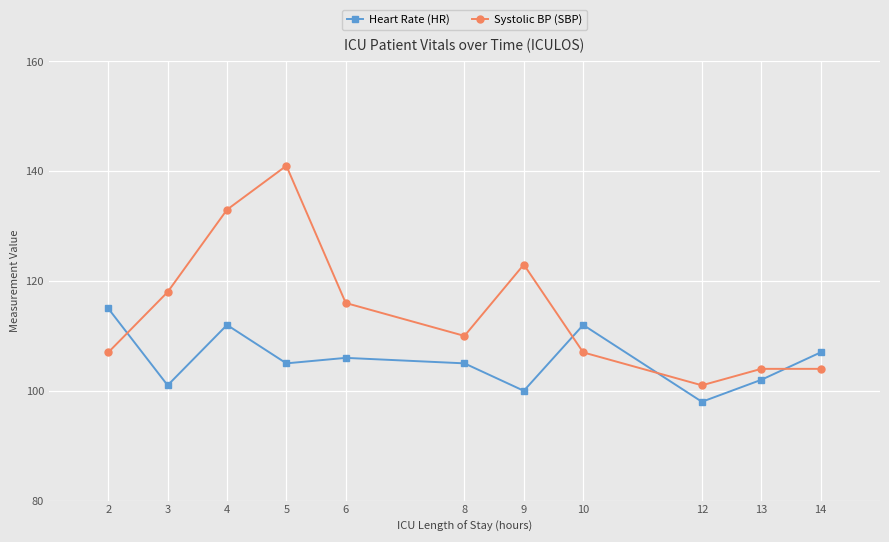

At how many categories does at least one series exceed 100?

11